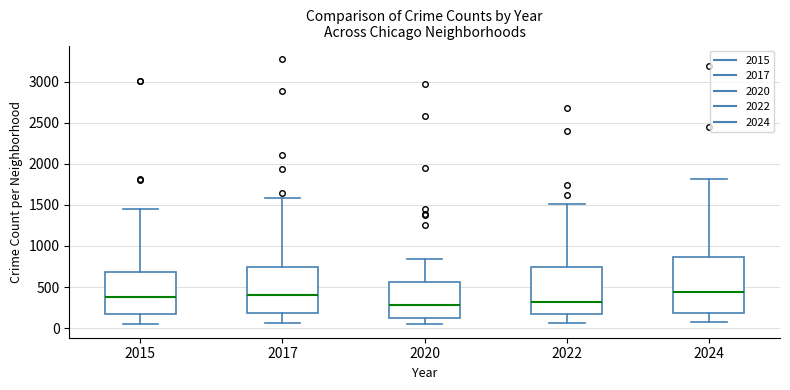

Reading left to right, transcribe this box plot: for each box, give where its median line is, the range the box spans, and where its two whiskers end, as read against the y-axis. The values are not printed on the chart, so give them approximately, as read against the axis.

2015: median 350, box 150 to 700, whiskers 50 to 1450
2017: median 400, box 200 to 750, whiskers 50 to 1600
2020: median 300, box 150 to 550, whiskers 50 to 850
2022: median 300, box 150 to 750, whiskers 50 to 1500
2024: median 450, box 200 to 850, whiskers 50 to 1800